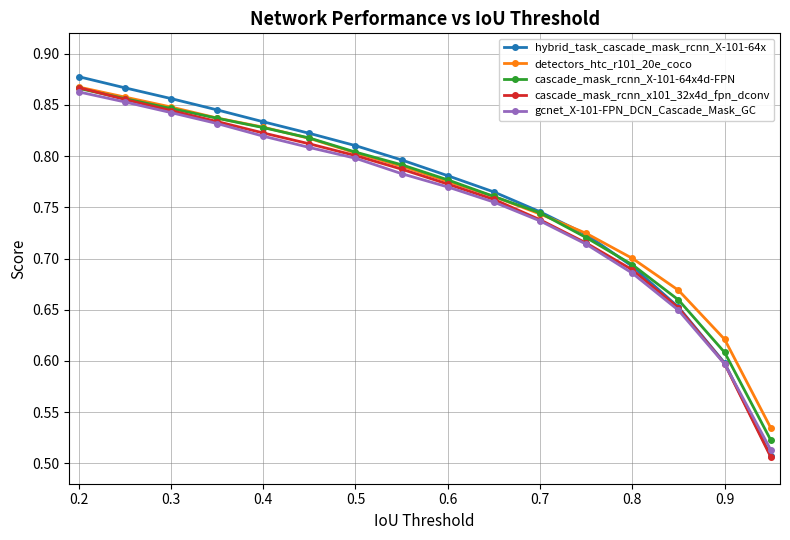

Does the chart have visible grid lines?

Yes